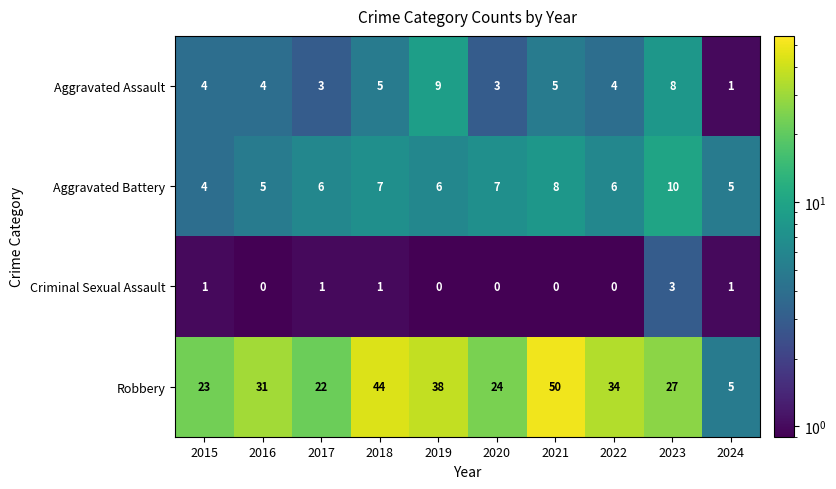

What is the sum of the Aggravated Assault values at 2016 and 2018?

9